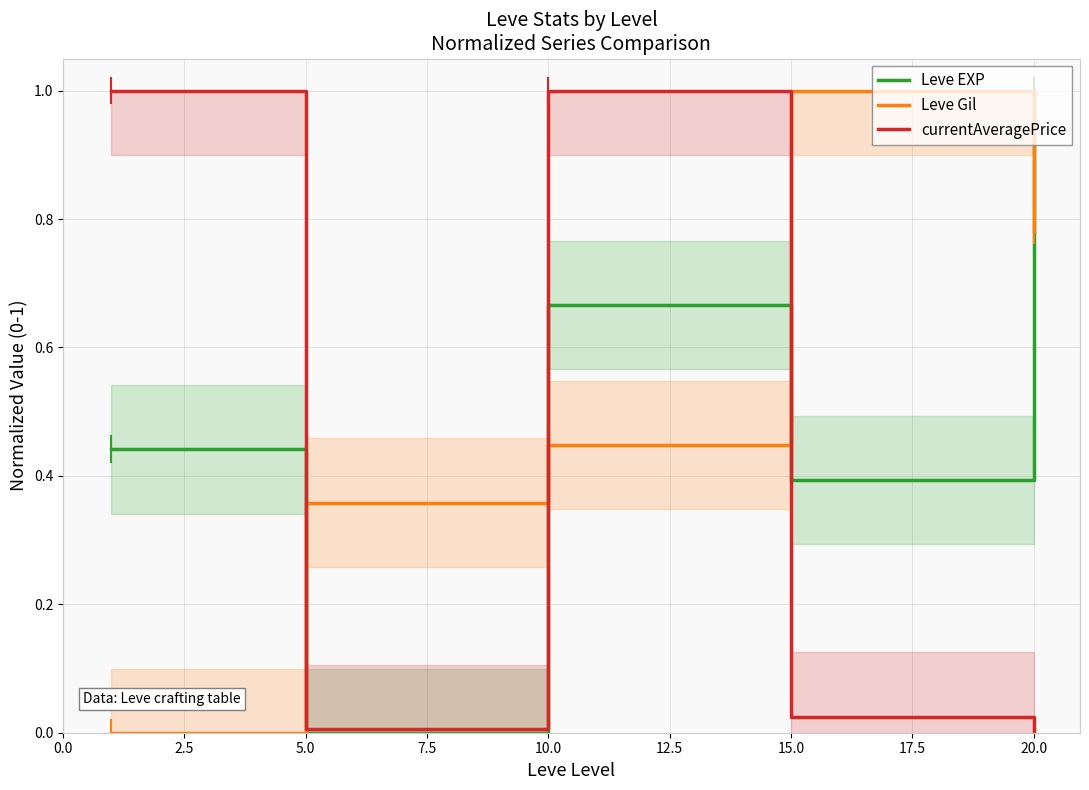

True or false: currentAveragePrice and Leve Gil intersect in this chart.

True